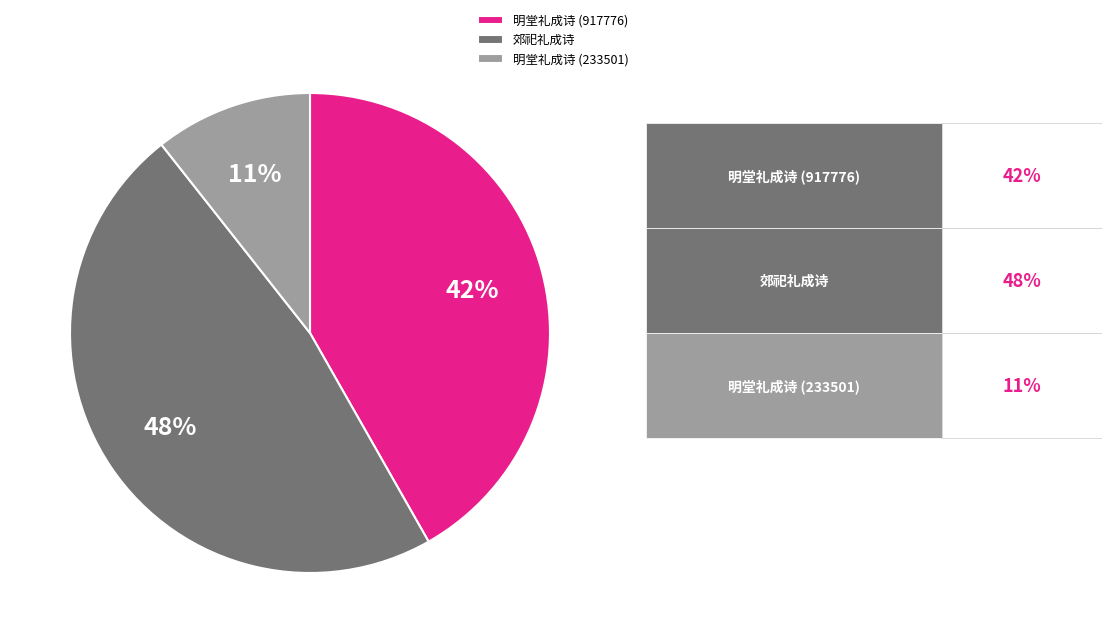

Is there a majority slice in this chart?

No